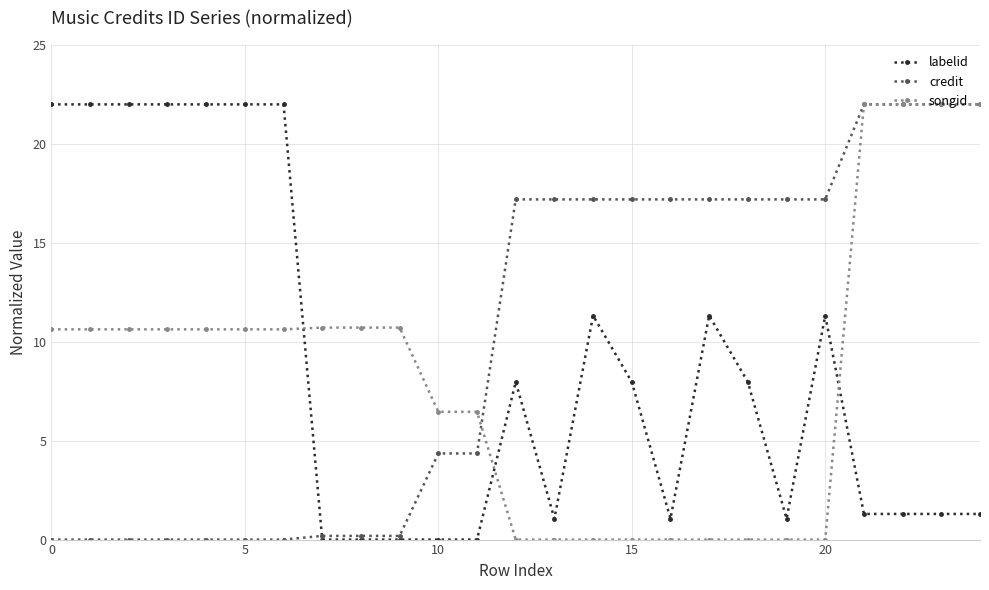

How many lines are shown in the chart?

3